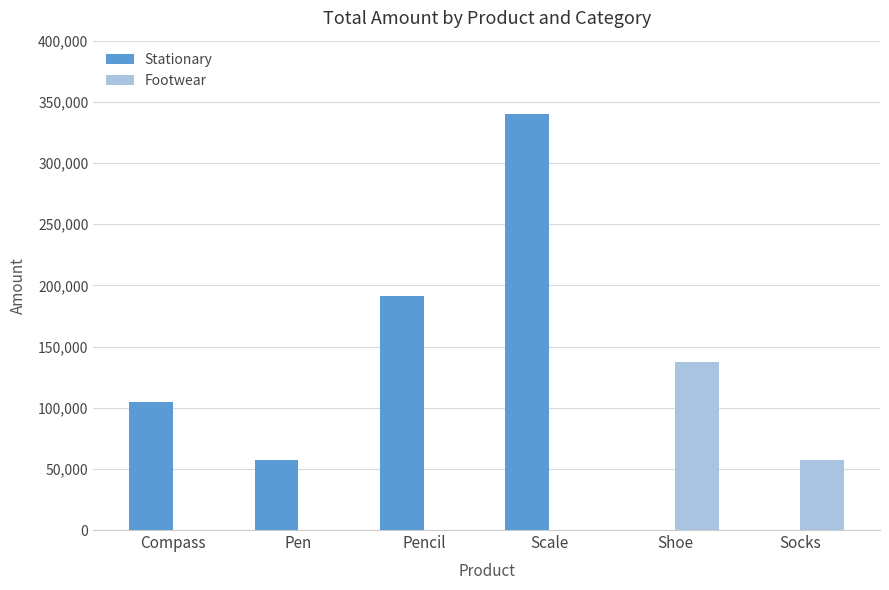

True or false: Footwear has a value of 0 at Scale.

True